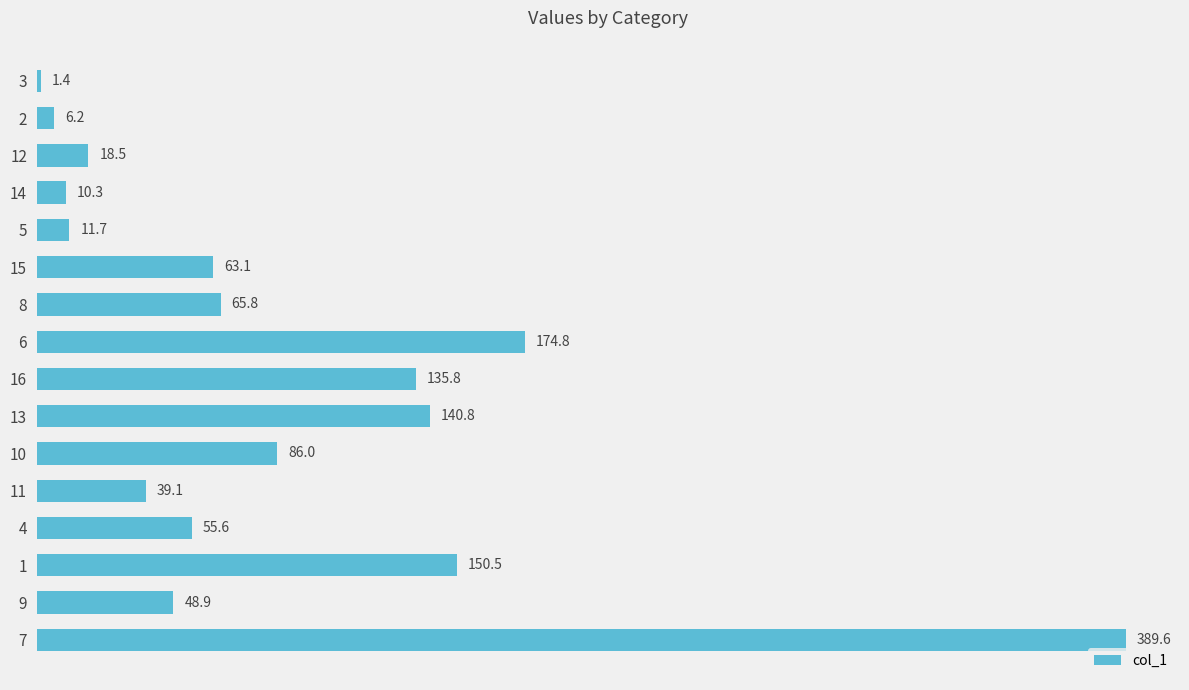

Reading bottom to top, list all the values displayed in this chart.

7=389.6	9=48.9	1=150.5	4=55.6	11=39.1	10=86.0	13=140.8	16=135.8	6=174.8	8=65.8	15=63.1	5=11.7	14=10.3	12=18.5	2=6.2	3=1.4